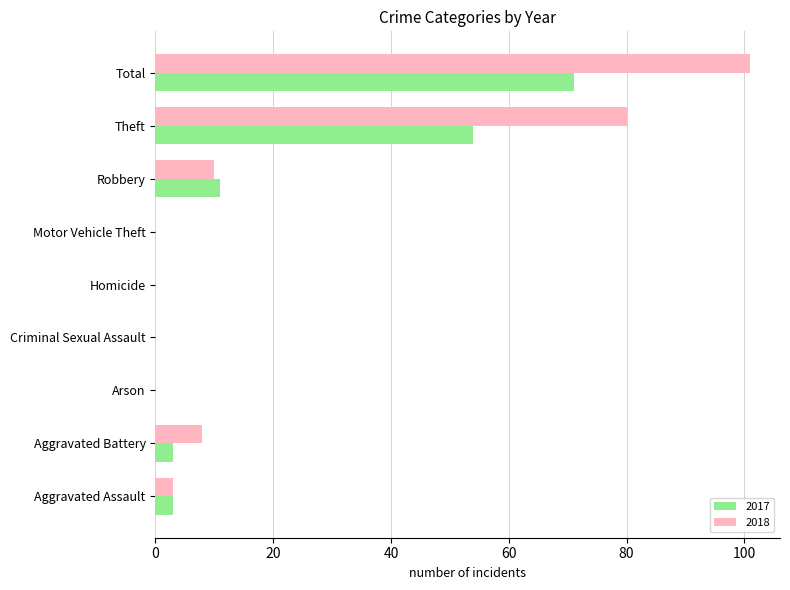

What is the sum of all 2018 values?

202